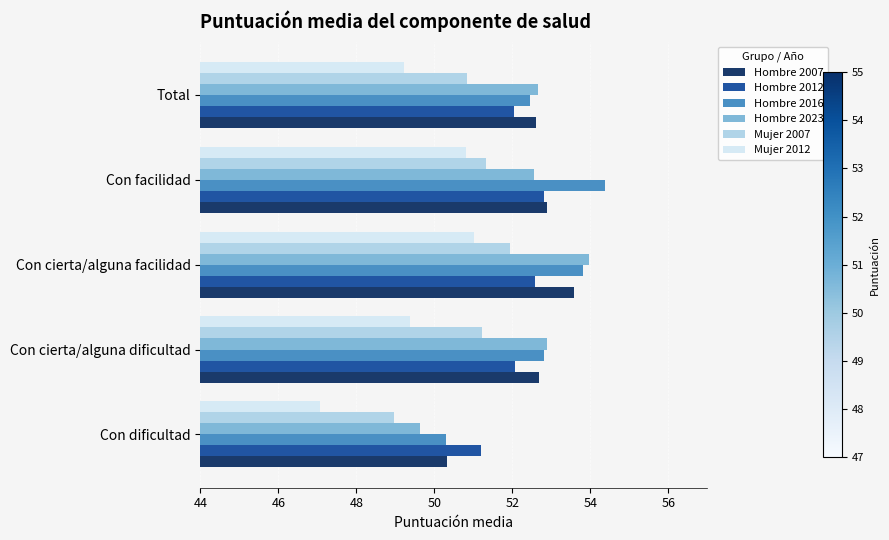

At how many categories does at least one series exceed 48?

5